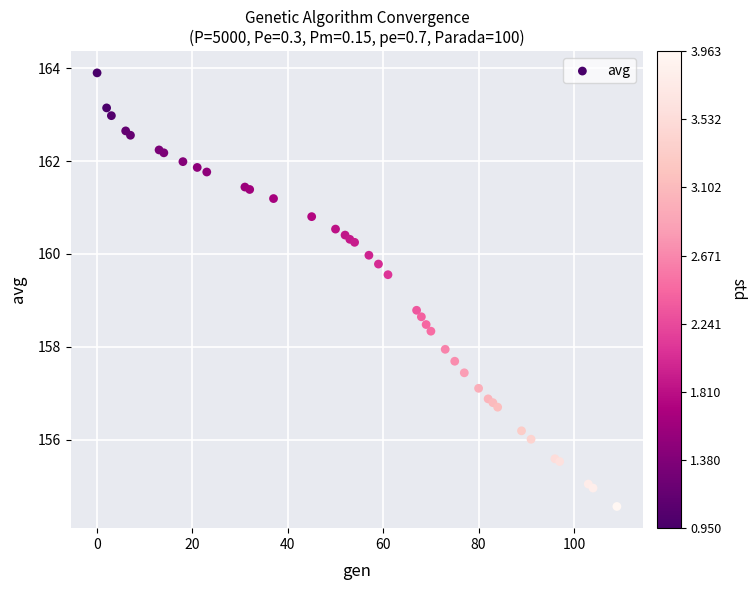

What Y value in the scatter plot is closest to 159?

158.8